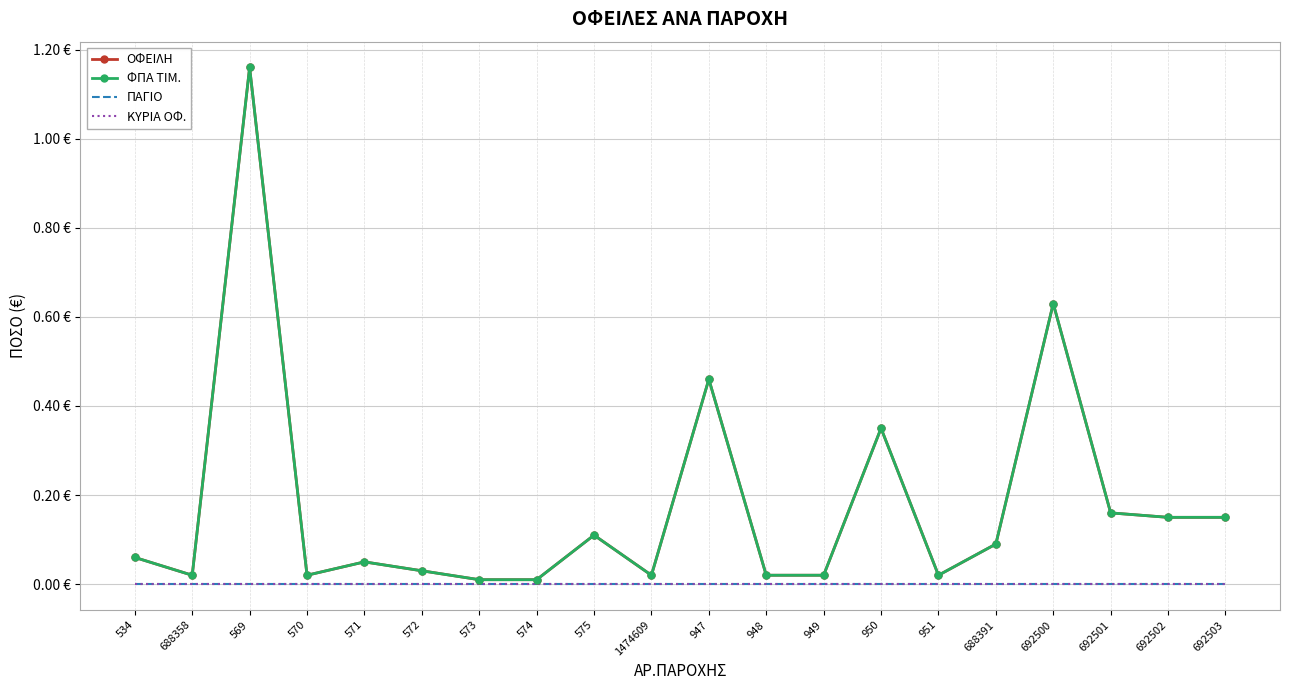

At which category does ΟΦΕΙΛΗ reach its first local peak?

569